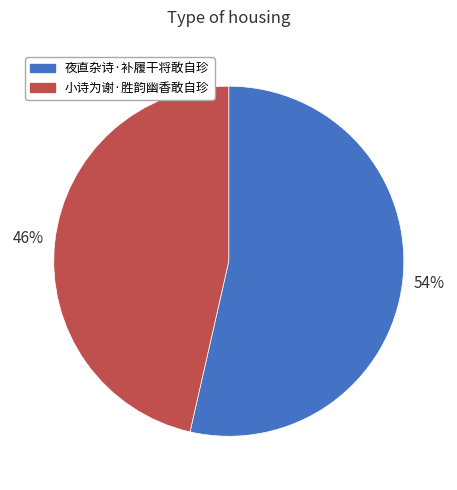

What is the smallest slice in the pie chart?

小诗为谢·胜韵幽香敢自珍